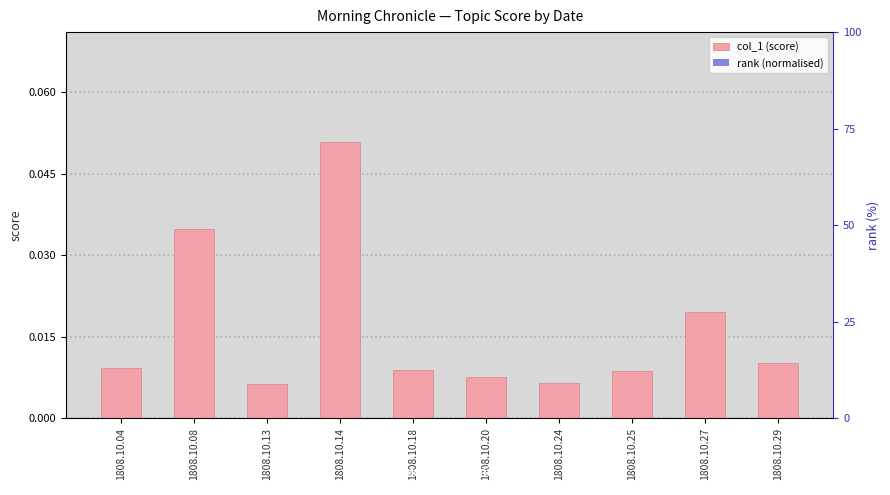

Rank the series by their average value, from lowest to highest.

rank (normalised), col_1 (score)